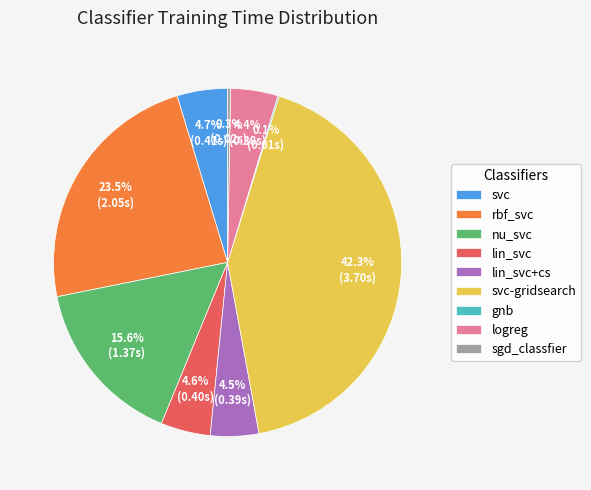

What portion of the pie excludes lin_svc?

95.4%